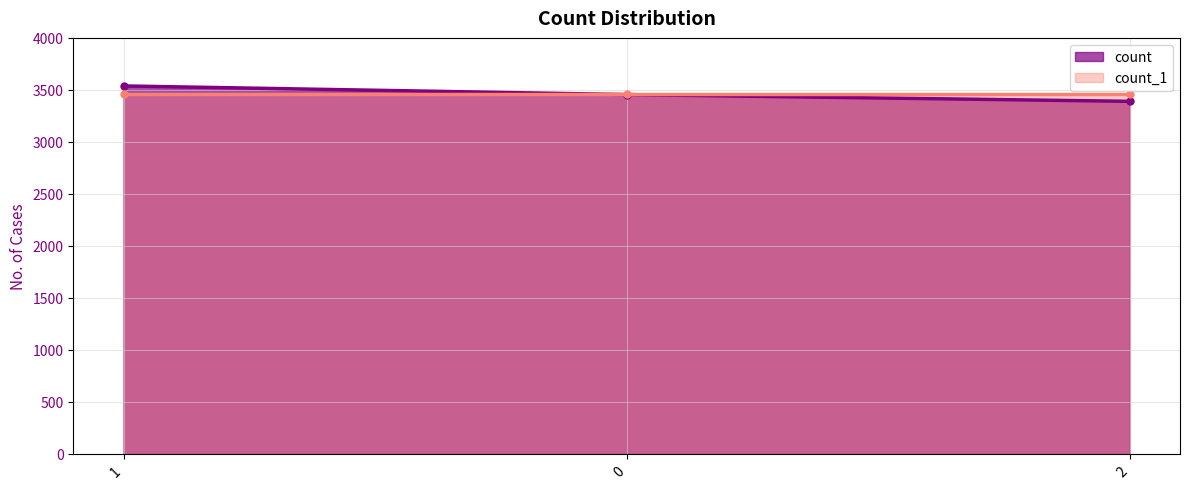

Reading left to right, list all the values displayed in this chart.

3538	3455	3390